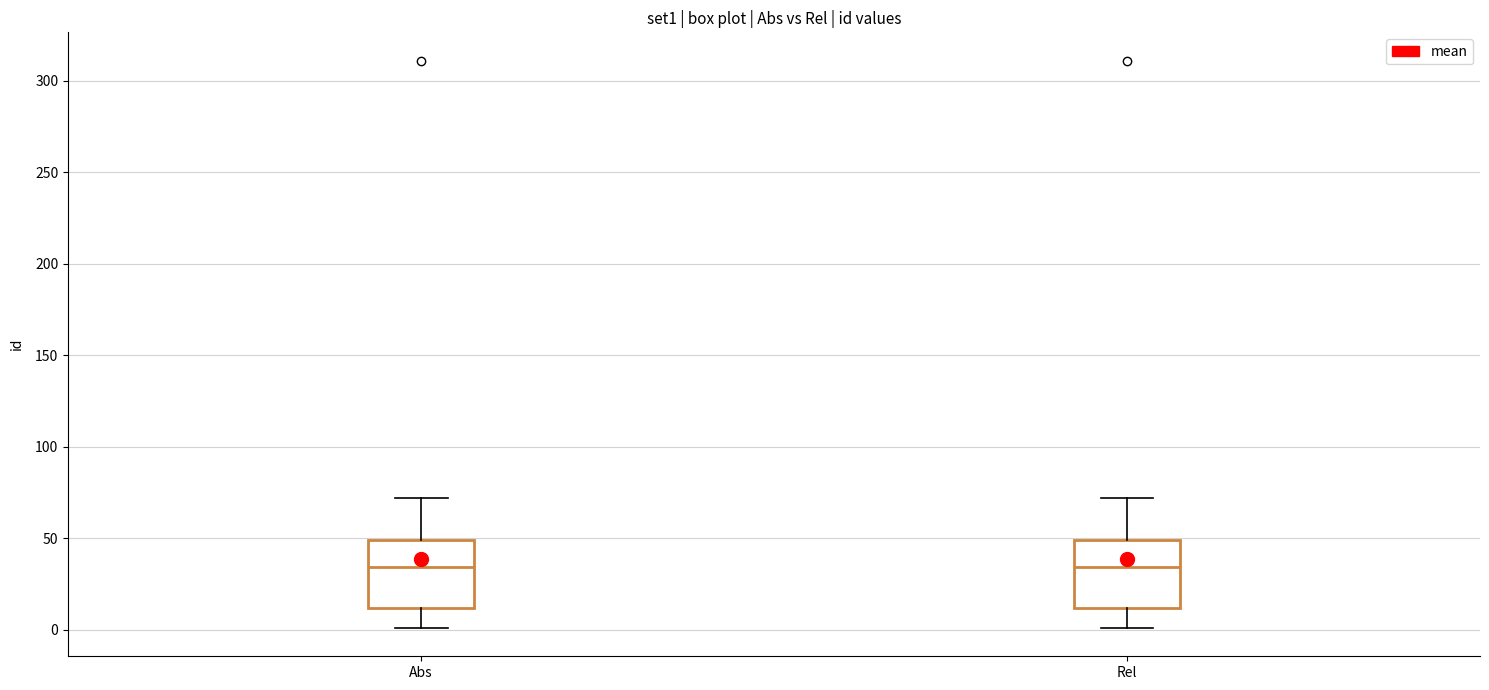

Reading left to right, transcribe this box plot: for each box, give where its median line is, the range the box spans, and where its two whiskers end, as read against the y-axis. The values are not printed on the chart, so give them approximately, as read against the axis.

Abs: median 35, box 10 to 50, whiskers 0 to 70
Rel: median 35, box 10 to 50, whiskers 0 to 70